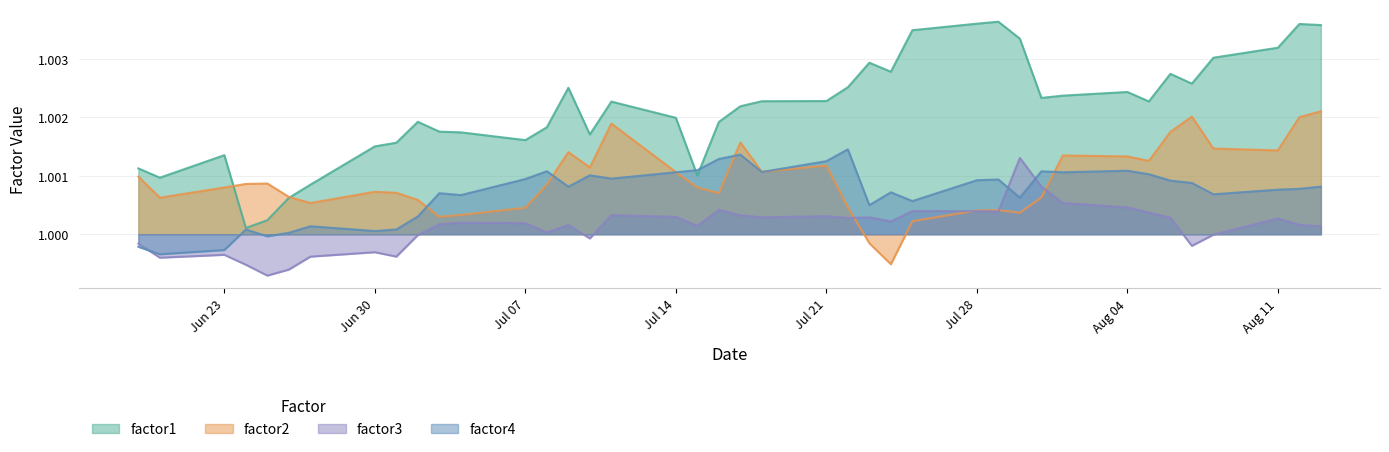

In factor1, how many points are higher than both neighbors (excluding endpoints)?

9